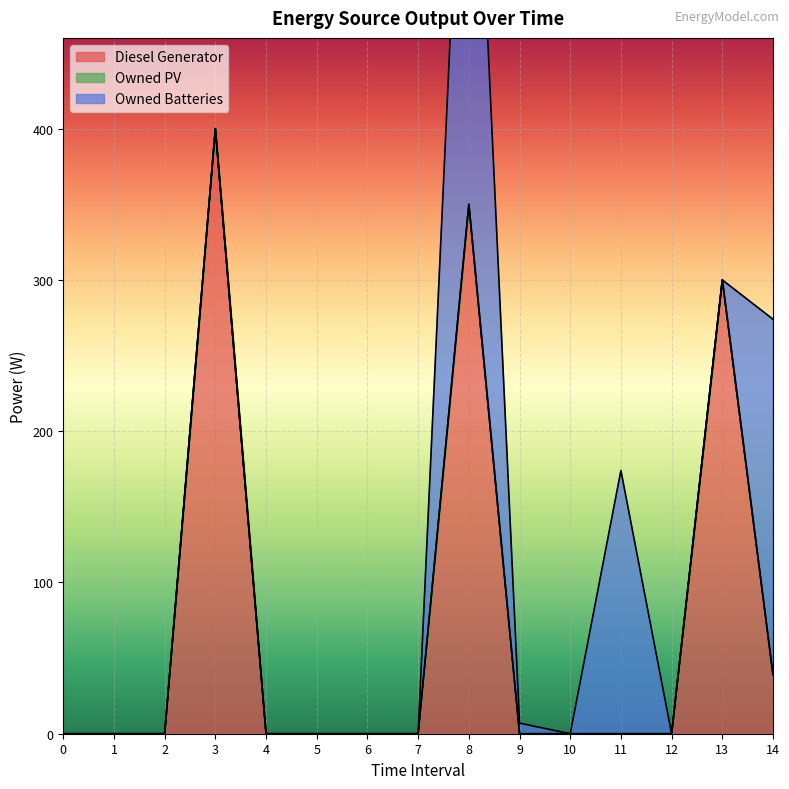

How many positive values does the Owned Batteries series have?

4